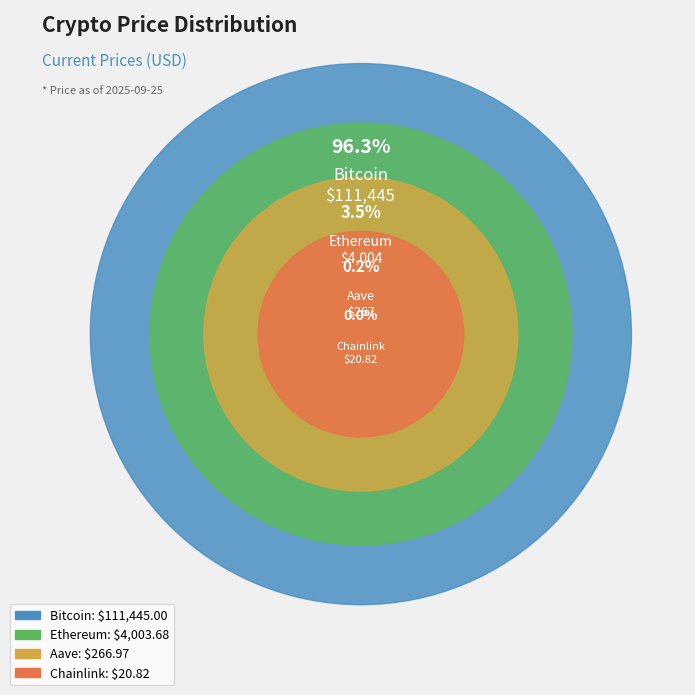

To the nearest percent, what portion does Bitcoin represent?

96%